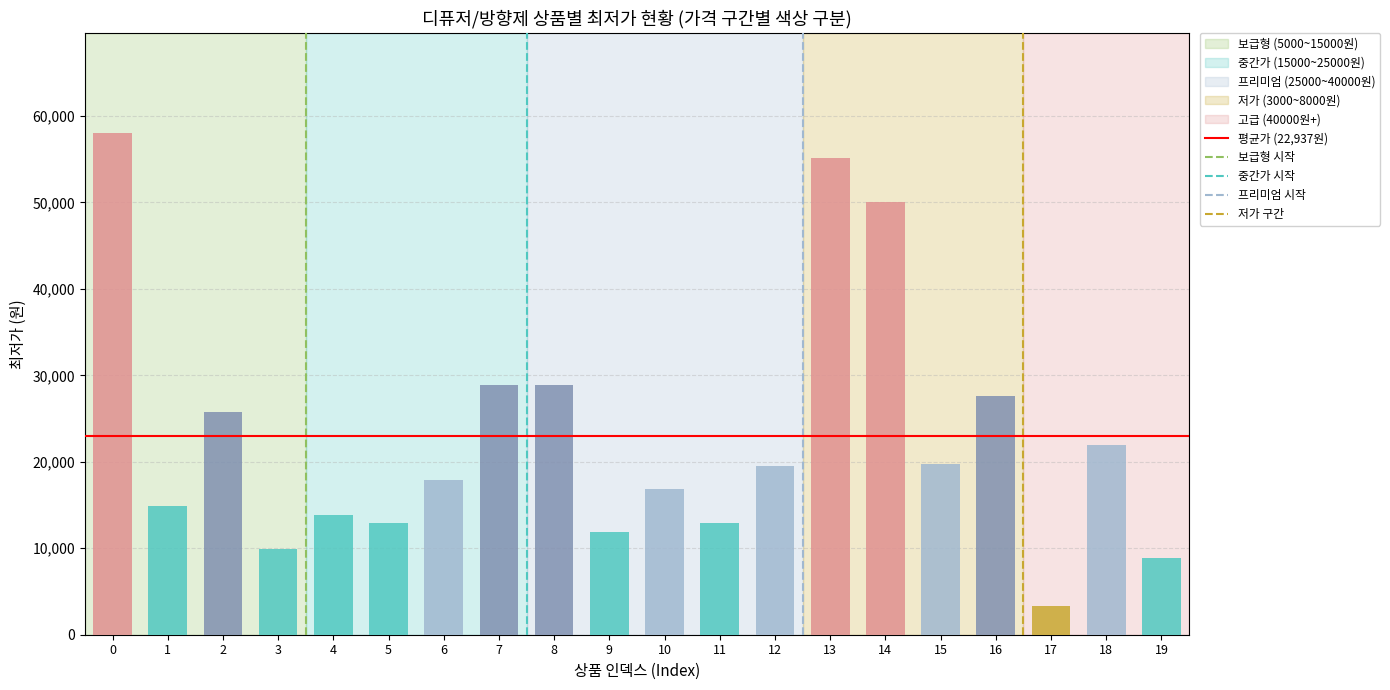

What is the maximum value shown in the chart?

58000